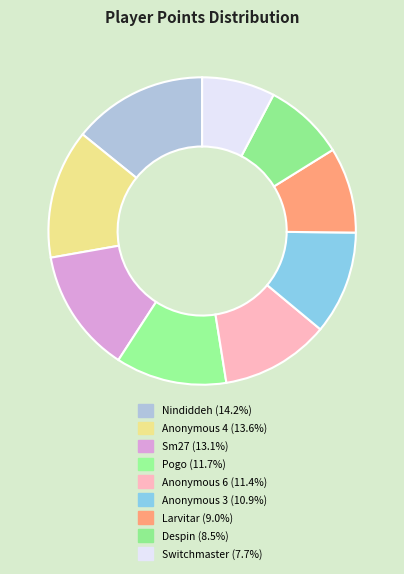

Does Anonymous 4 represent more than half of the total?

No